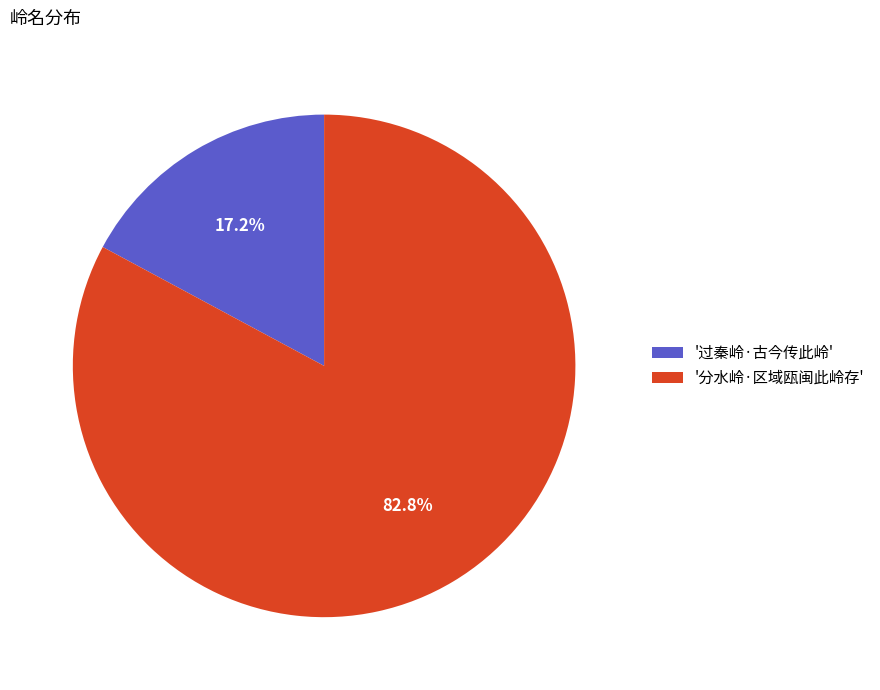

What percentage do '分水岭·区域瓯闽此岭存' and '过秦岭·古今传此岭' together represent?

100.0%